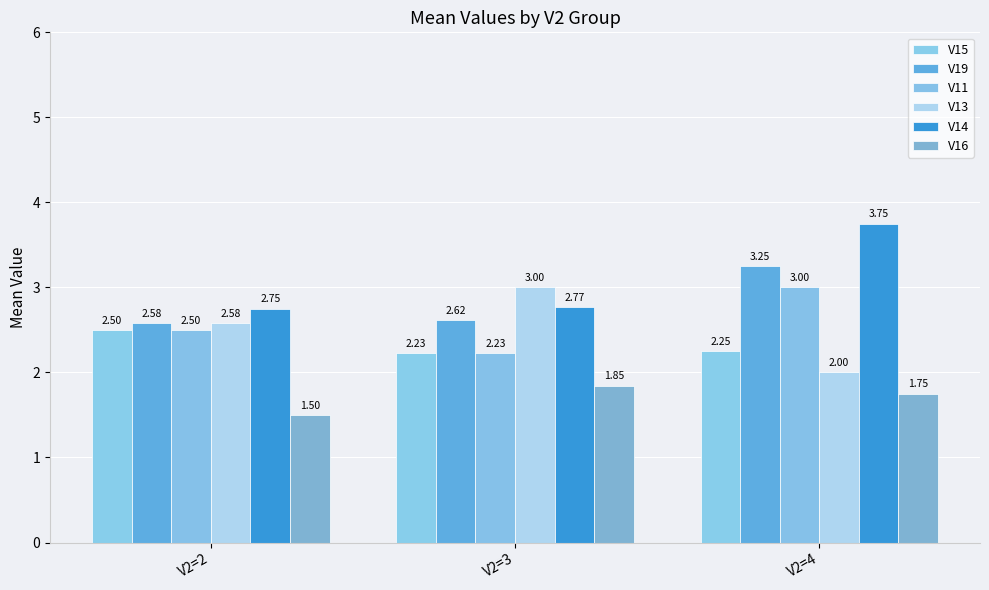

What are all the series names shown in the legend?

V15, V19, V11, V13, V14, V16